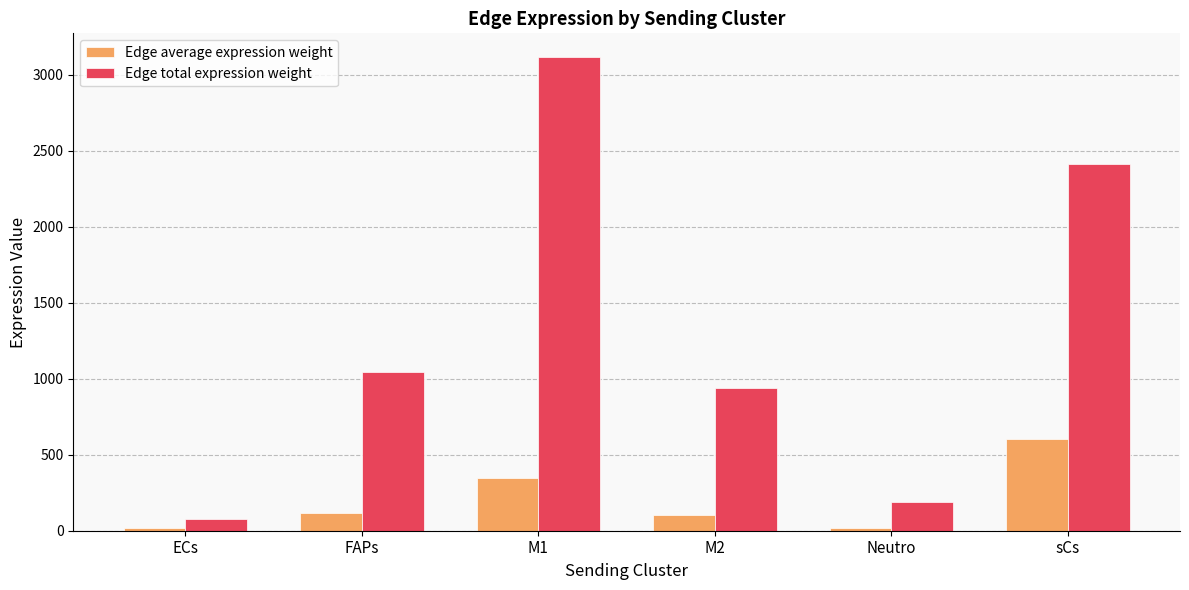

What is the difference between the second highest and second lowest values in the Edge average expression weight series?

325.3